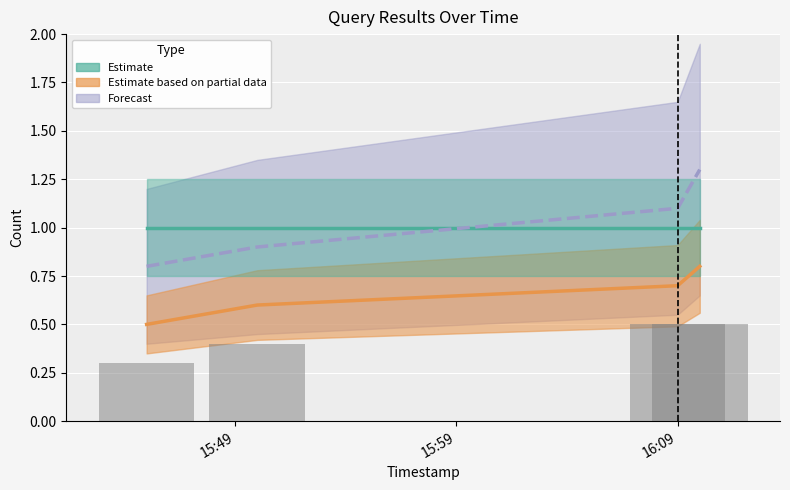

At which label does Forecast reach its minimum?

2019-11-14 15:45:00